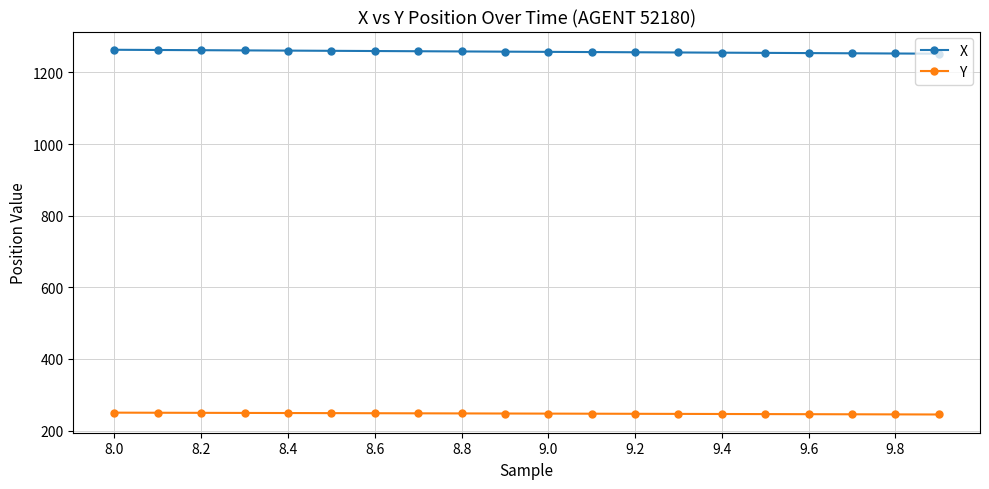

Rank the series by their maximum value, from highest to lowest.

X, Y